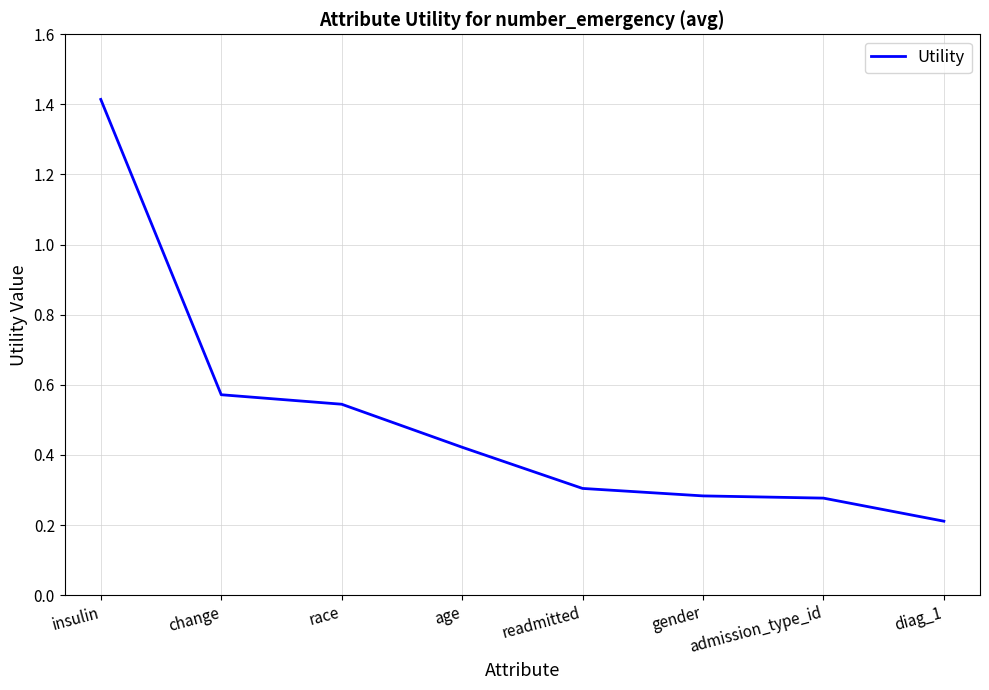

Does the chart display data point markers on the line(s)?

No